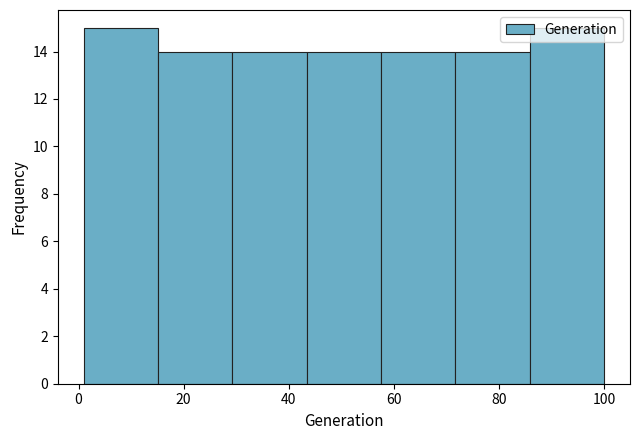

Reading left to right, transcribe this chart: for each bar, give the range it covers on the x-axis and its height. Neither the bar edges nor the heights are printed on the chart, so give them approximately, as read against the axes.

2 to 16: 15
16 to 30: 14
30 to 44: 14
44 to 58: 14
58 to 72: 14
72 to 86: 14
86 to 100: 15